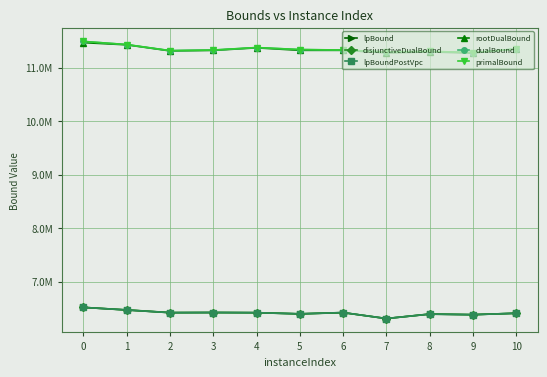

What is the maximum value for rootDualBound?

11467438.4